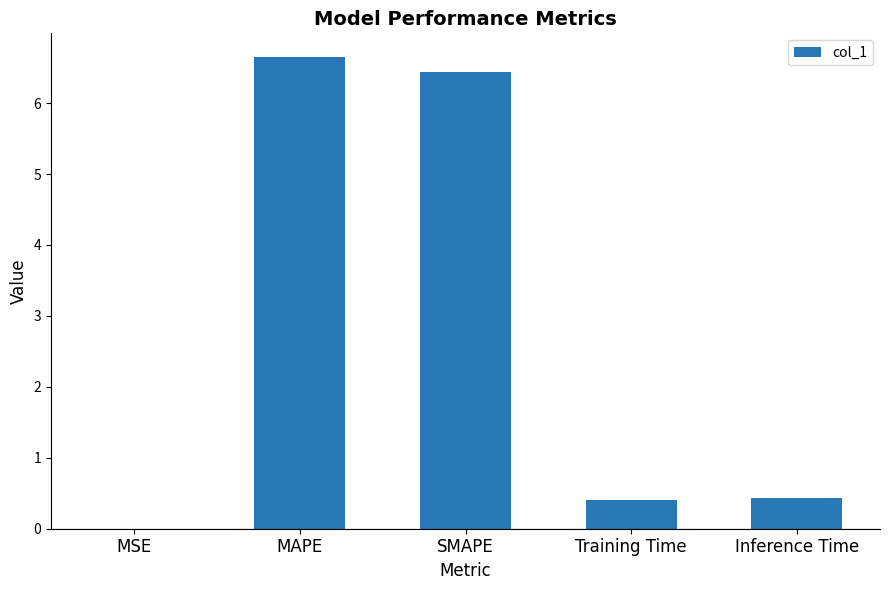

What is the change in value from MAPE to Inference Time?

-6.2